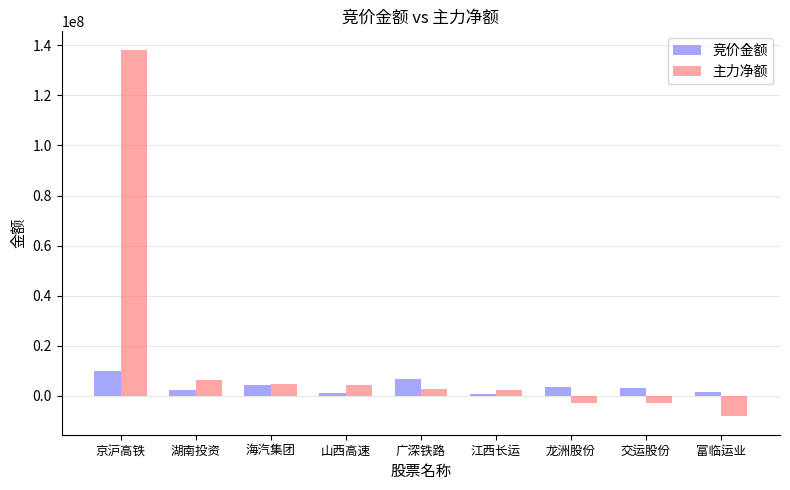

What position from the right is 京沪高铁?

9